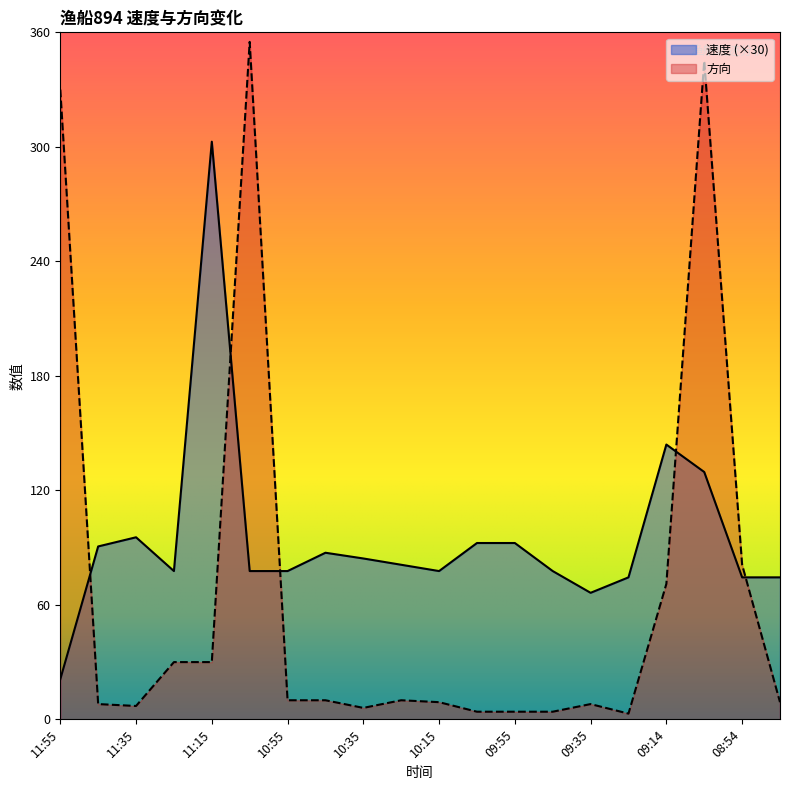

Rank the series by their average value, from highest to lowest.

速度 (×30), 方向